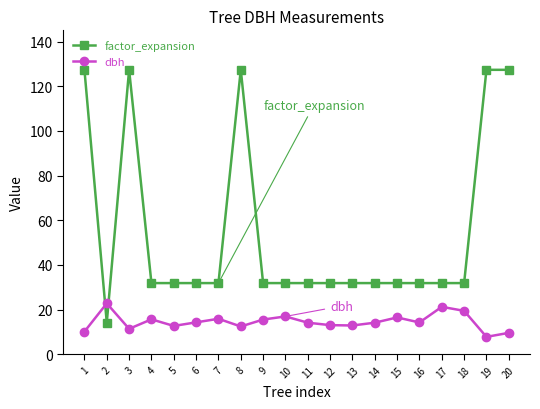

What are all the series names shown in the legend?

factor_expansion, dbh